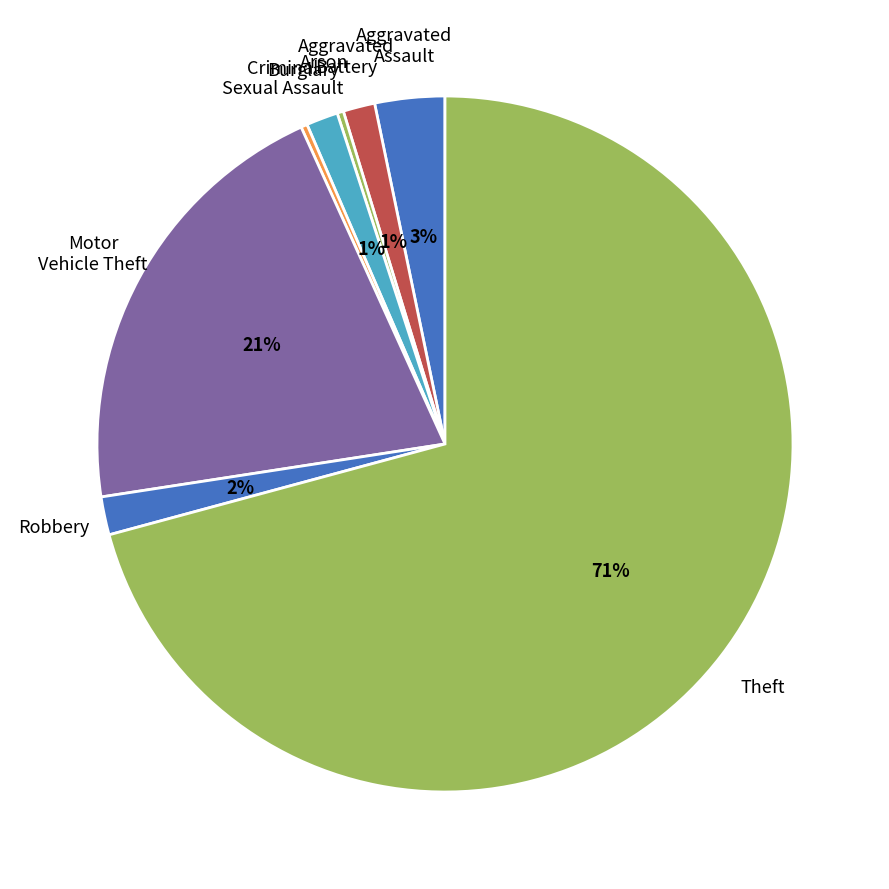

To the nearest percent, what is the average slice percentage?

12%